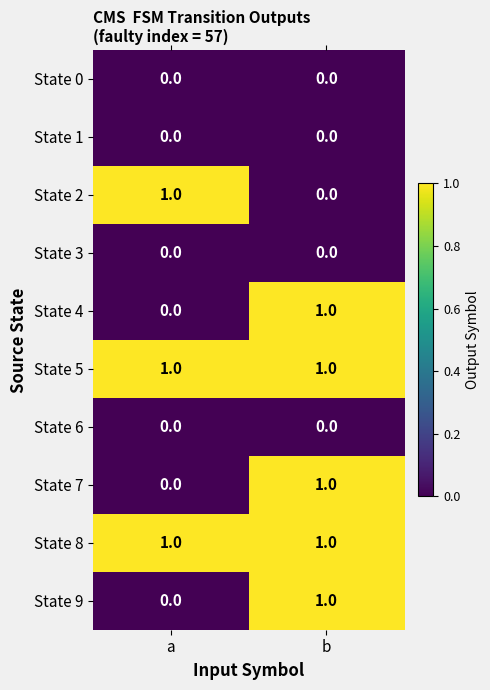

How many data points does each series have?

2